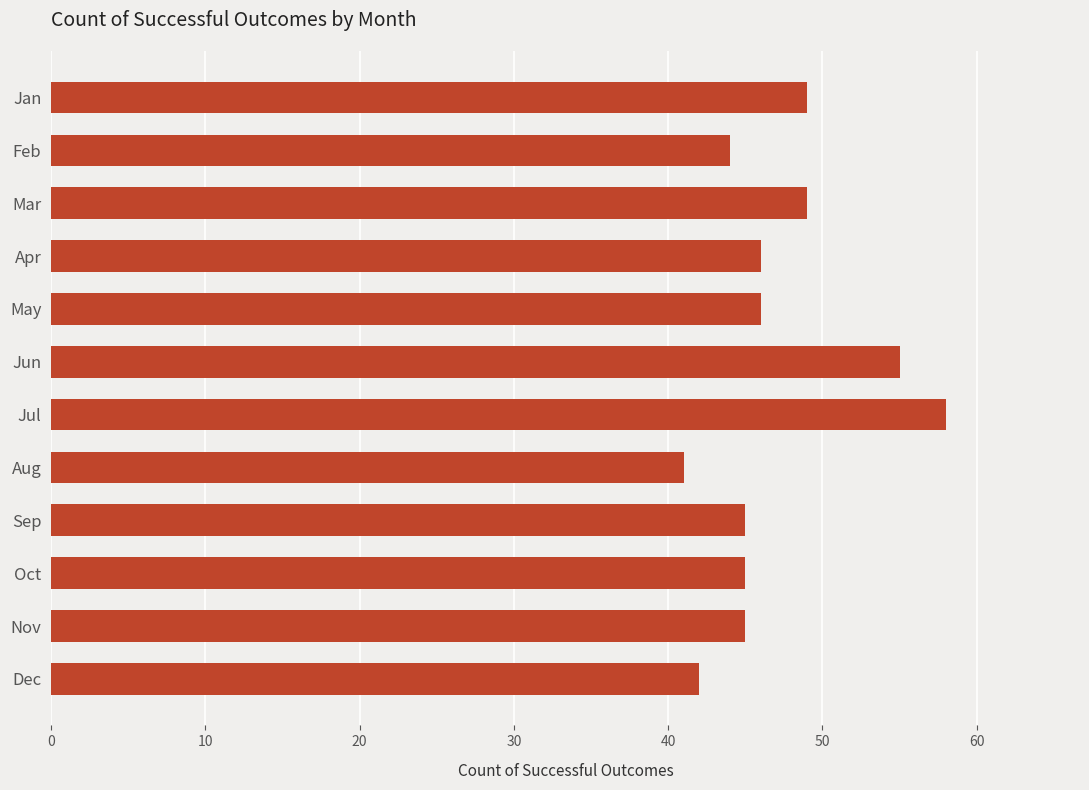

What is the average value?

47